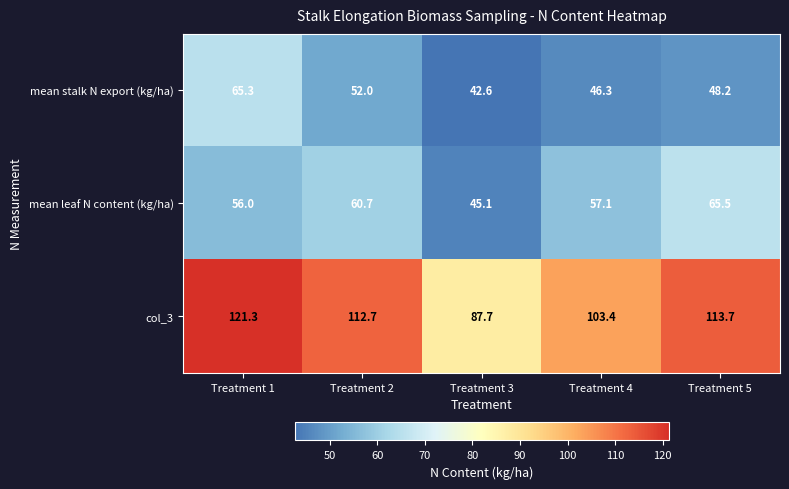

Reading right to left, extract all data points from this chart.

mean stalk N export (kg/ha): Treatment 5=48.2	Treatment 4=46.3	Treatment 3=42.6	Treatment 2=52.0	Treatment 1=65.3
mean leaf N content (kg/ha): Treatment 5=65.5	Treatment 4=57.1	Treatment 3=45.1	Treatment 2=60.7	Treatment 1=56.0
col_3: Treatment 5=113.7	Treatment 4=103.4	Treatment 3=87.7	Treatment 2=112.7	Treatment 1=121.3